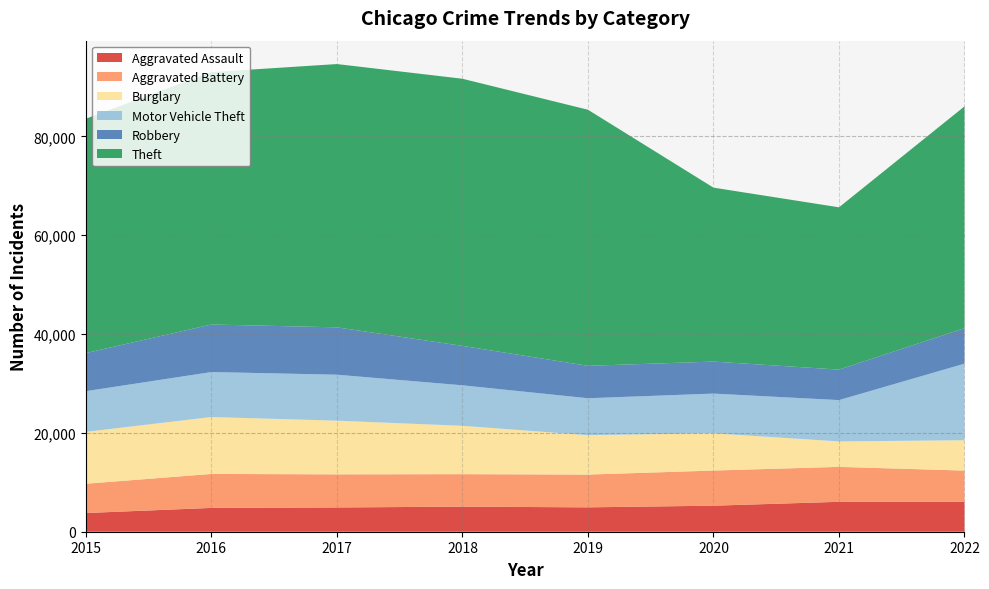

Reading left to right, transcribe all the data shown in this chart.

Aggravated Assault: 3783	4819	4911	5076	4933	5270	6055	6059
Aggravated Battery: 5926	6877	6701	6572	6632	7110	7070	6315
Burglary: 10513	11518	10863	9792	7983	7543	5149	6148
Motor Vehicle Theft: 8223	9103	9305	8193	7466	8034	8365	15495
Robbery: 7714	9623	9585	7978	6559	6480	6170	7178
Theft: 47434	51080	53286	54065	51832	35201	32847	44886